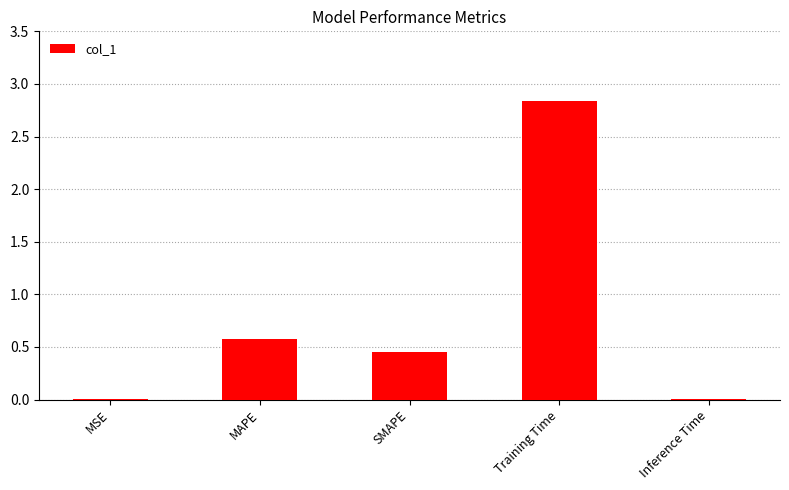

Where is the data nearest to the value 1?

MAPE